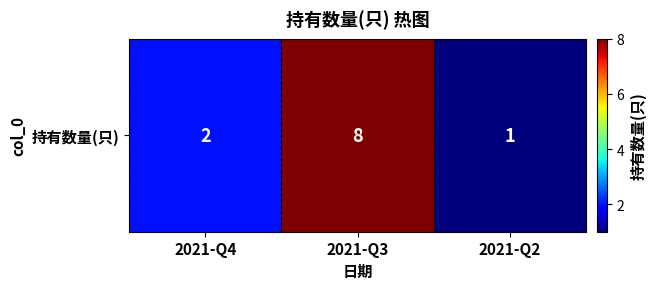

What is the maximum value shown in the chart?

8